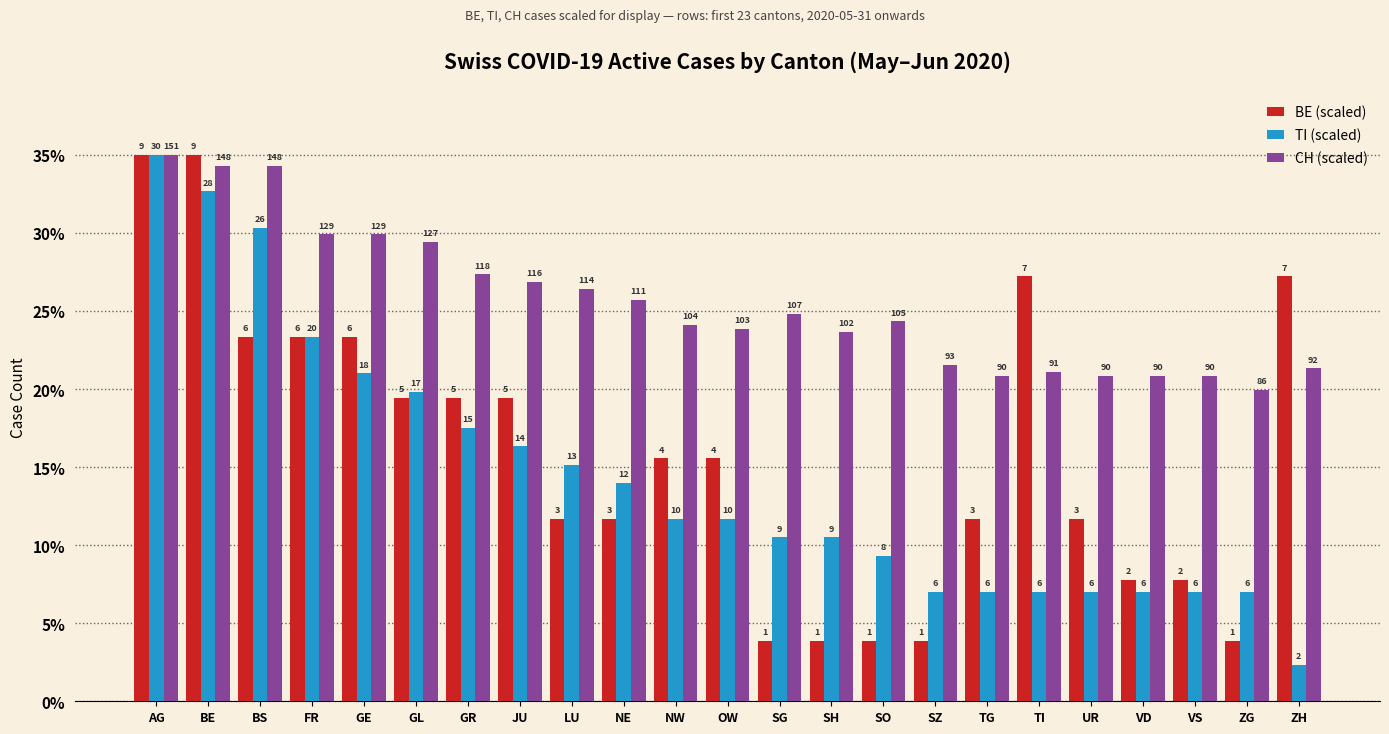

Which series has the largest total across all categories?

CH (scaled)